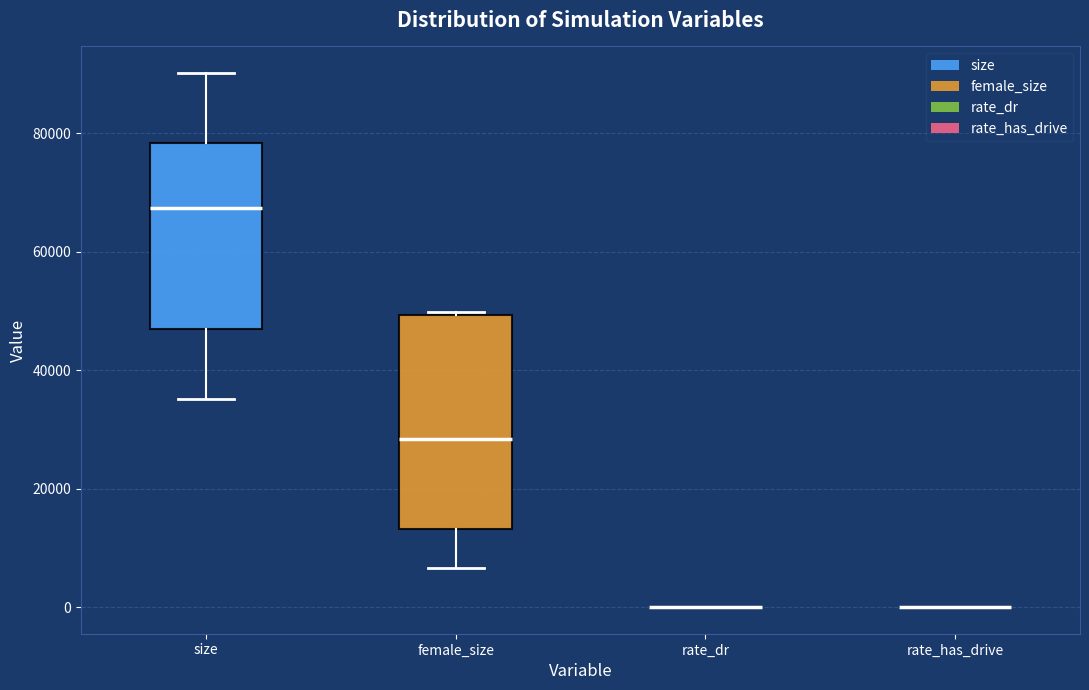

Comparing the boxes themselves (not the whiskers), which one is the tallest?

female_size